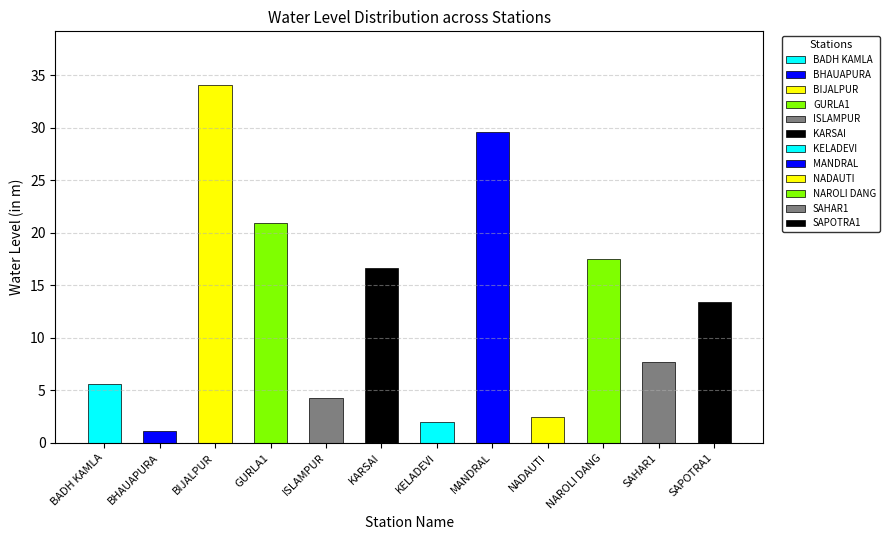

Reading right to left, list all the values displayed in this chart.

13.4	7.7	17.5	2.5	29.6	2.0	16.7	4.3	20.9	34.1	1.2	5.6